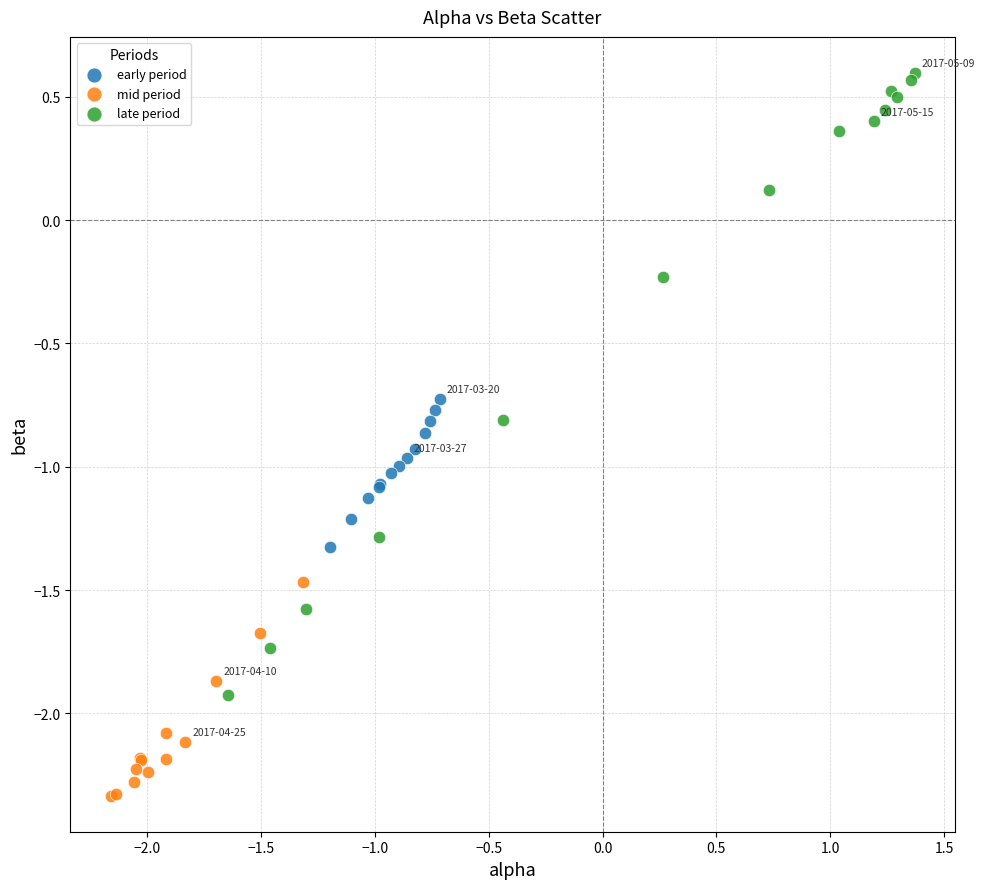

Which series has the largest Y range (max minus min)?

late period